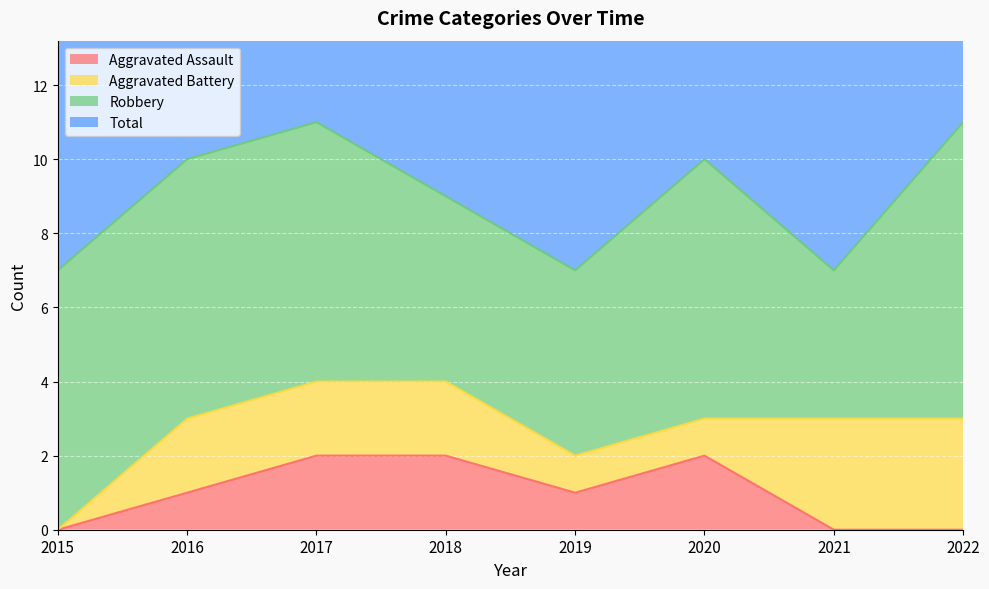

What is the total value across all series at 2021?

7